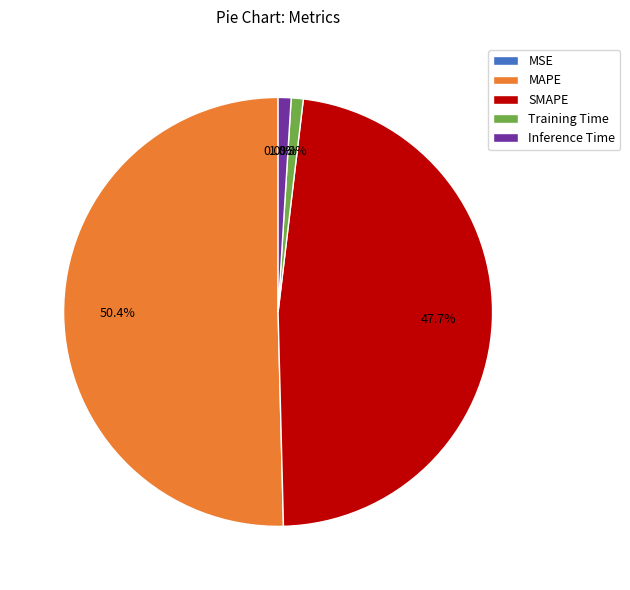

Does MAPE represent more than half of the total?

Yes